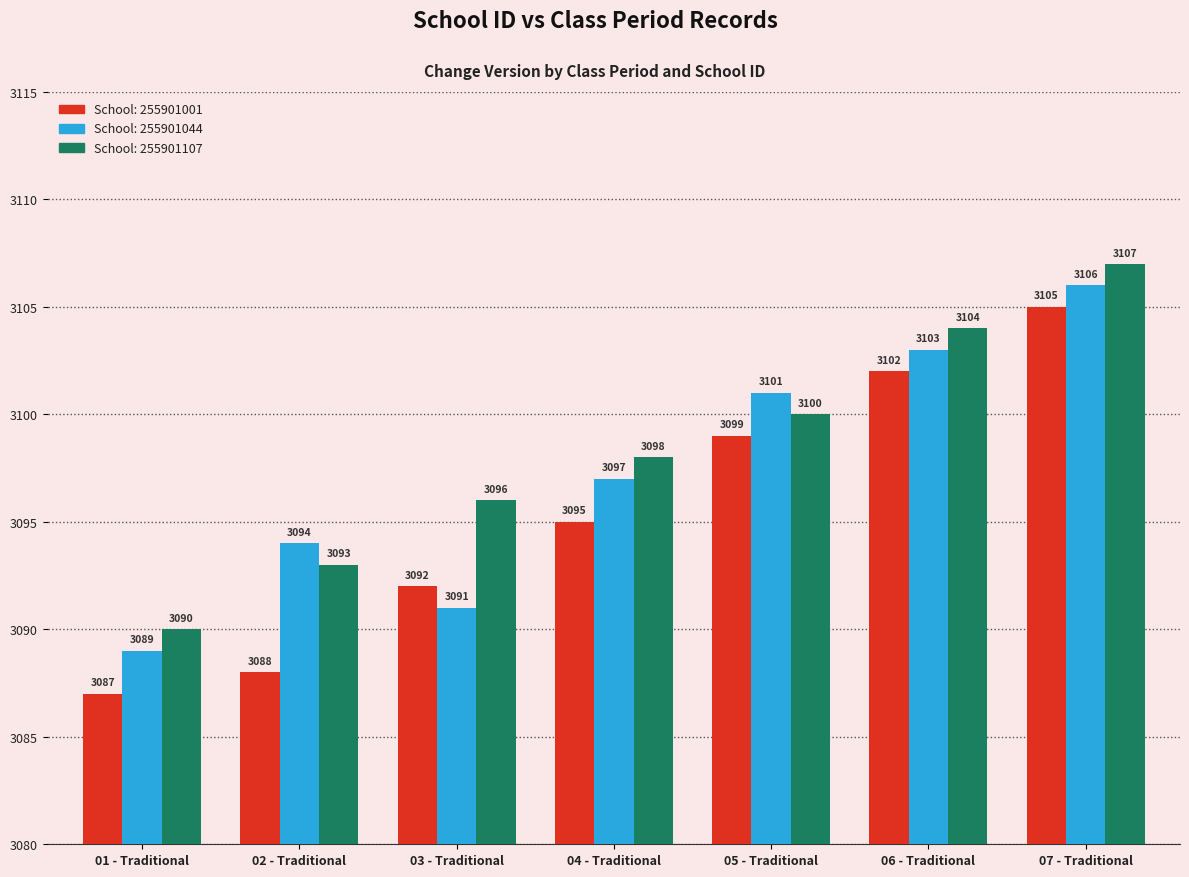

How many distinct data groups are displayed?

3